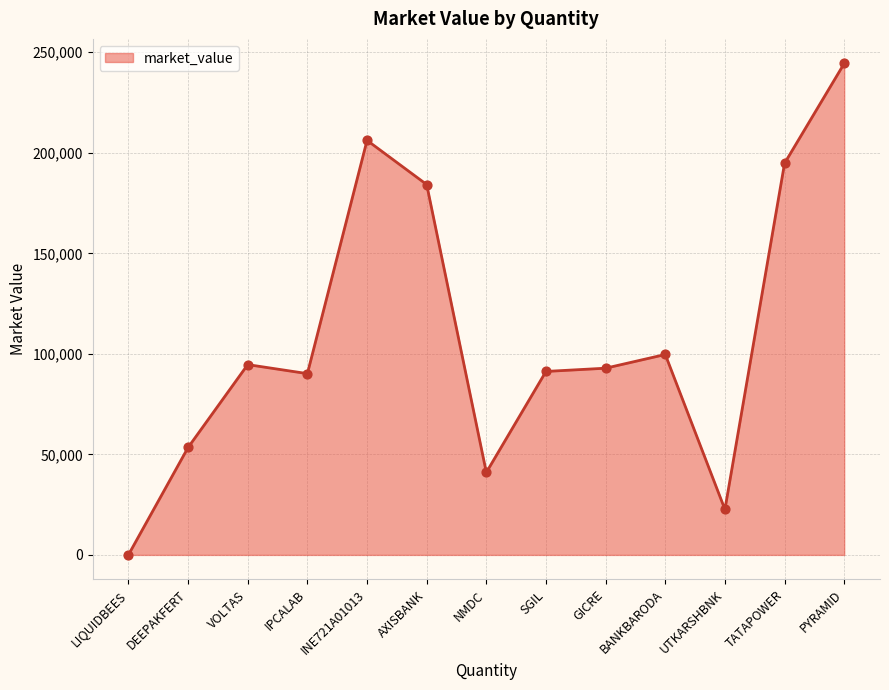

Between NMDC and UTKARSHBNK, which is larger?

NMDC